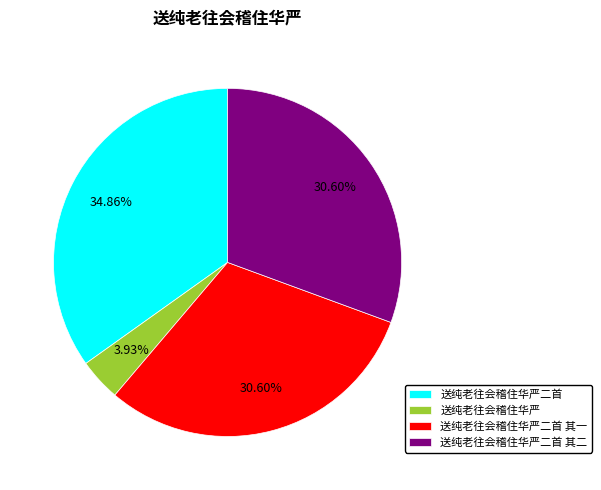

To the nearest percent, what percentage of the pie is 送纯老往会稽住华严?

4%